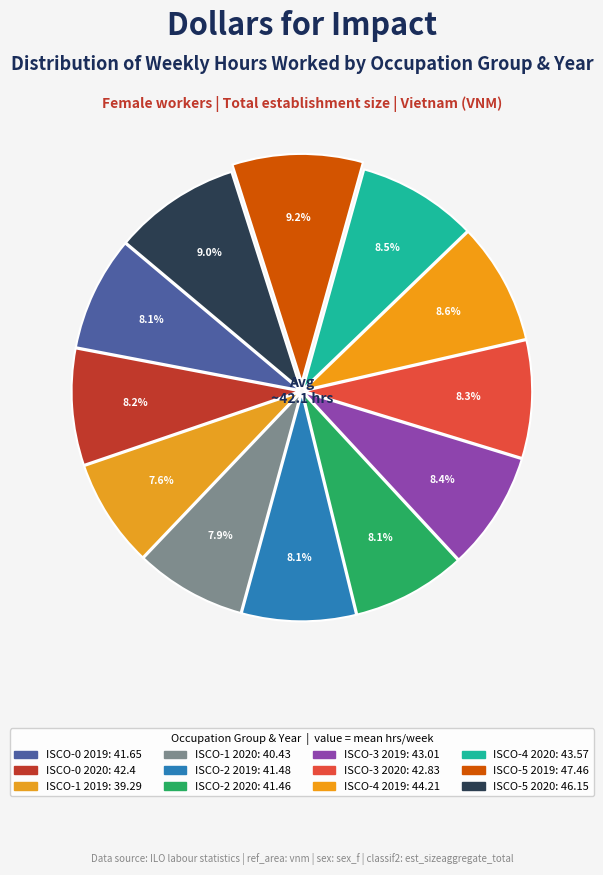

Which slice is the smallest?

ocu_isco08_1 (2019)